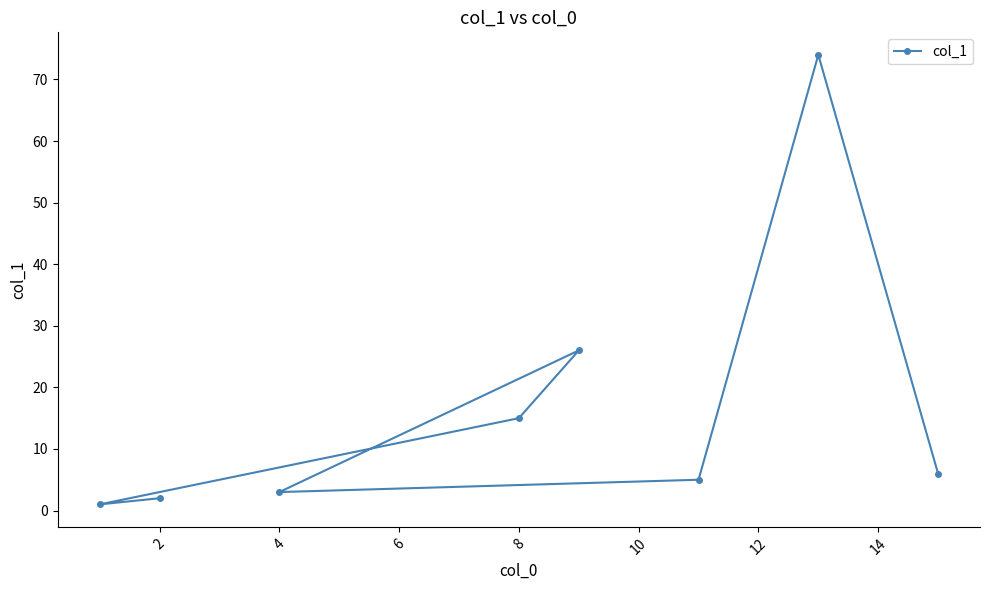

What is the maximum value shown in the chart?

74